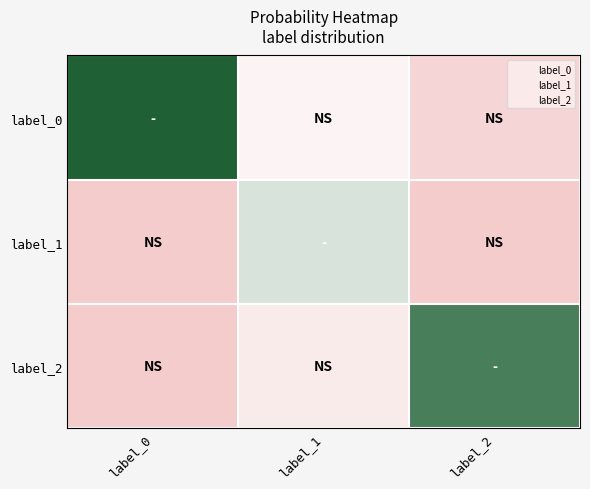

Reading left to right, list all the values displayed in this chart.

label_0: label_0=1.0	label_1=0.7	label_2=0.5
label_1: label_0=0.3	label_1=0.8	label_2=0.3
label_2: label_0=0.5	label_1=0.7	label_2=0.9